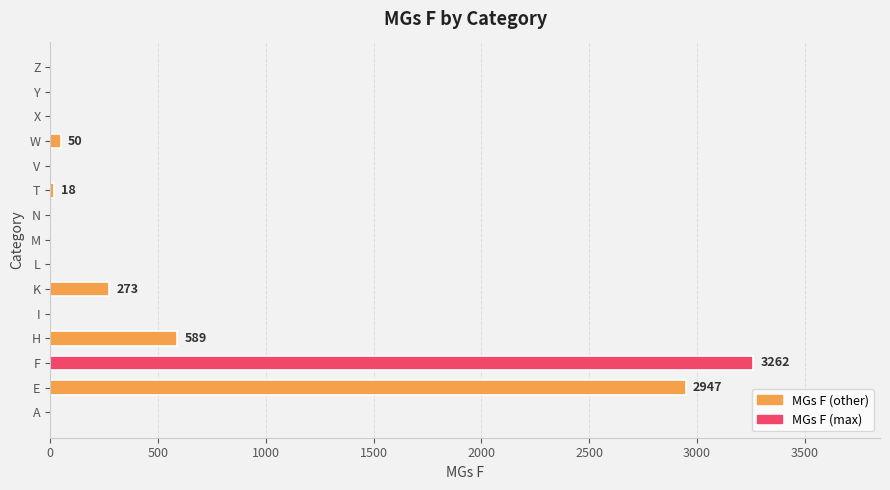

Between W and E, which is larger?

E